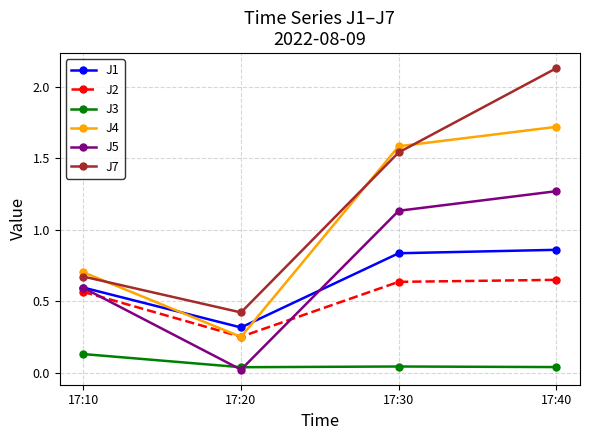

At which label is J2 closest to 0?

17:20